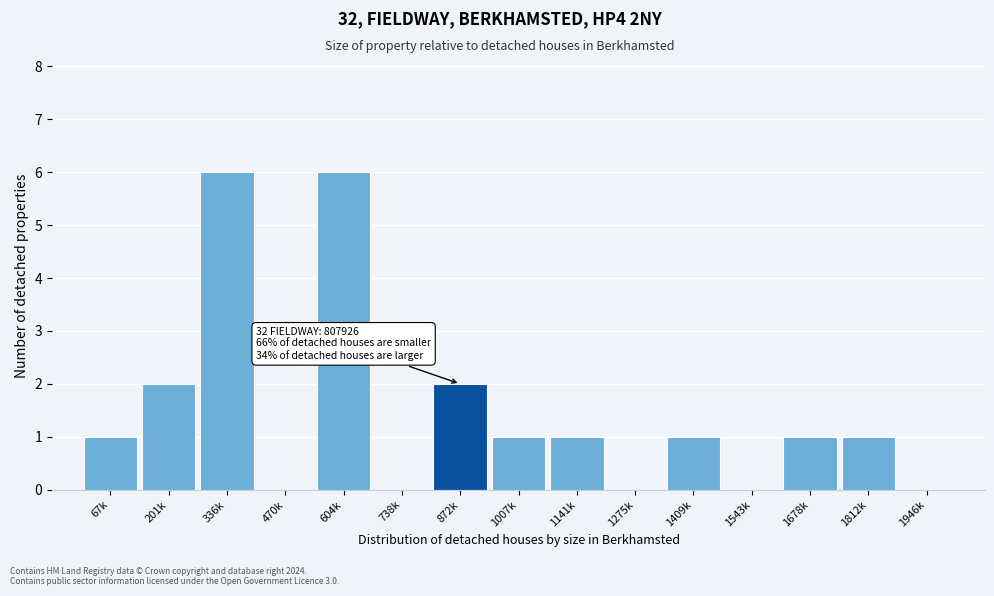

Reading right to left, extract all data points from this chart.

1946k=0	1812k=1	1678k=1	1543k=0	1409k=1	1275k=0	1141k=1	1007k=1	872k=2	738k=0	604k=6	470k=0	336k=6	201k=2	67k=1